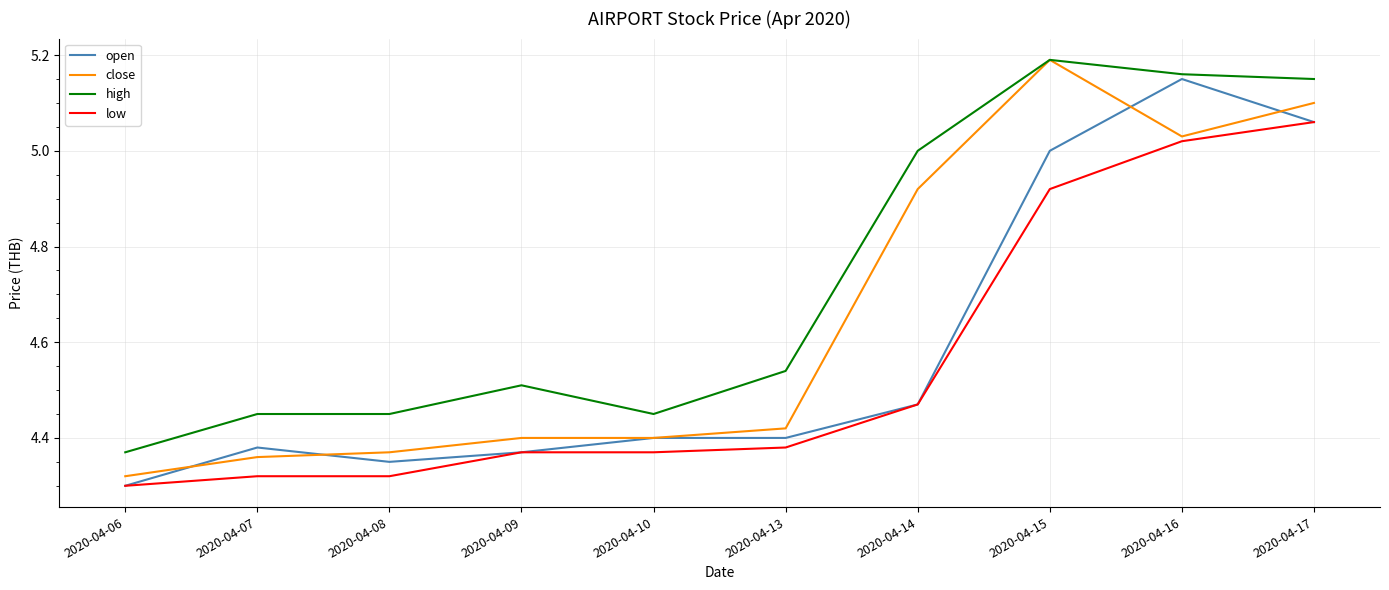

What is the spread (max minus min) of values at 2020-04-07?

0.1